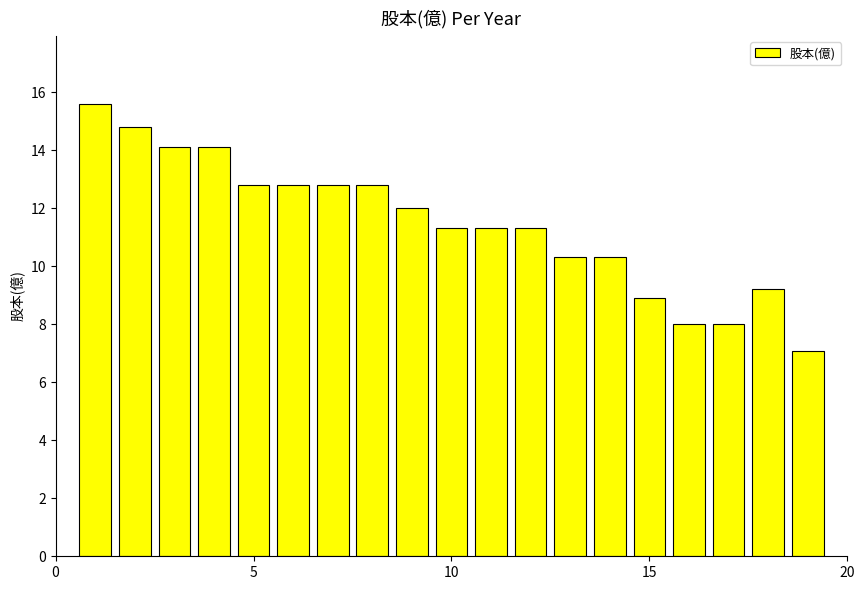

What is the maximum value shown in the chart?

15.6